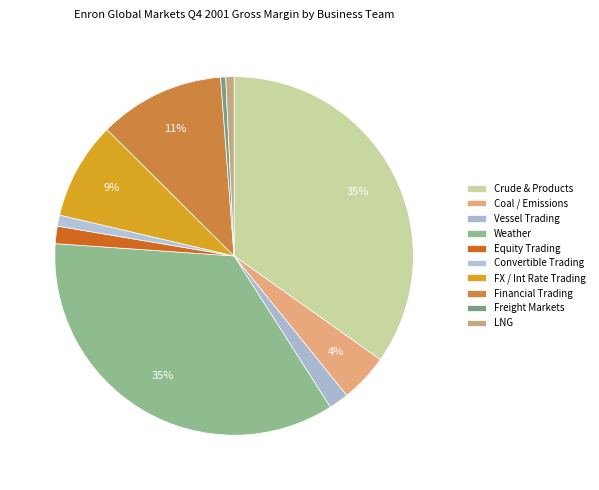

Which slice is the largest?

Weather